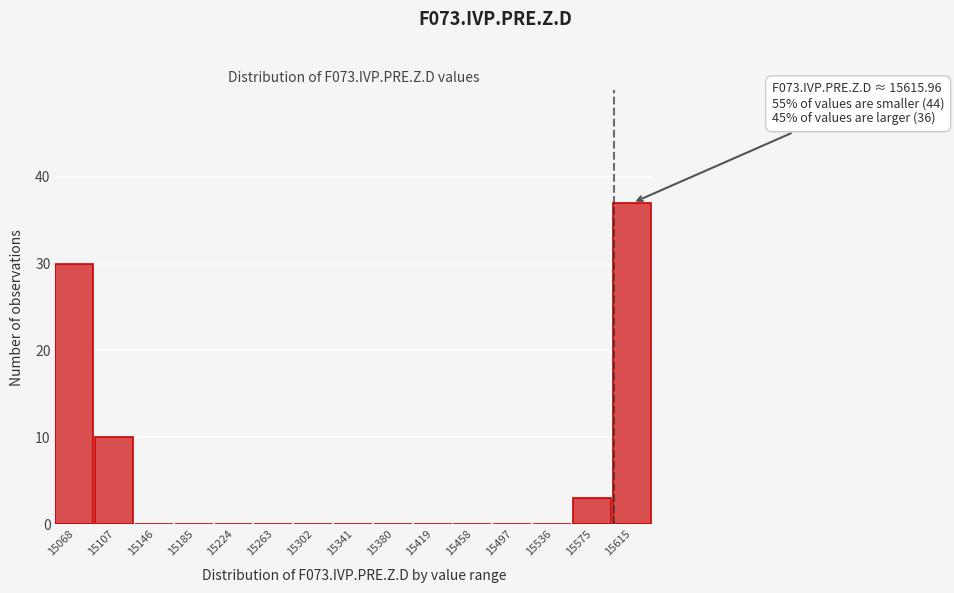

Reading left to right, list all the values displayed in this chart.

15068=30	15107=10	15146=0	15185=0	15224=0	15263=0	15302=0	15341=0	15380=0	15419=0	15458=0	15497=0	15536=0	15575=3	15615=37